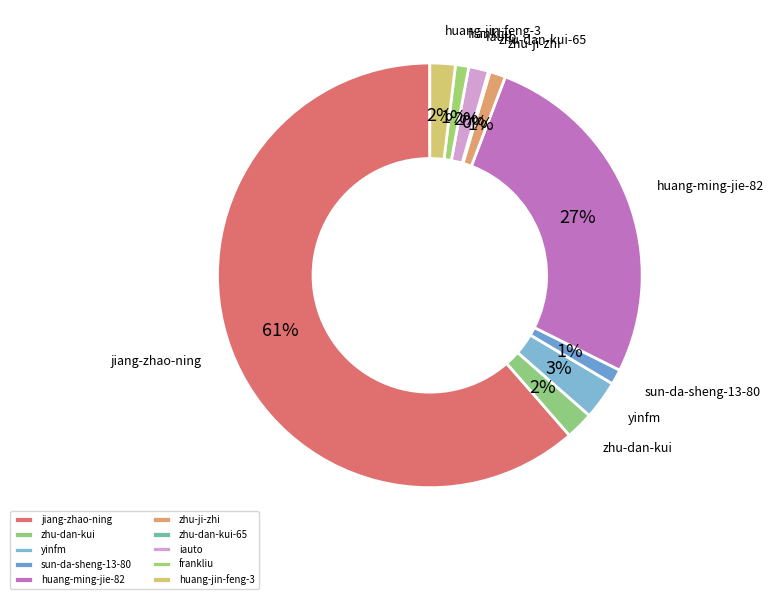

To the nearest percent, what percentage of the pie is iauto?

2%